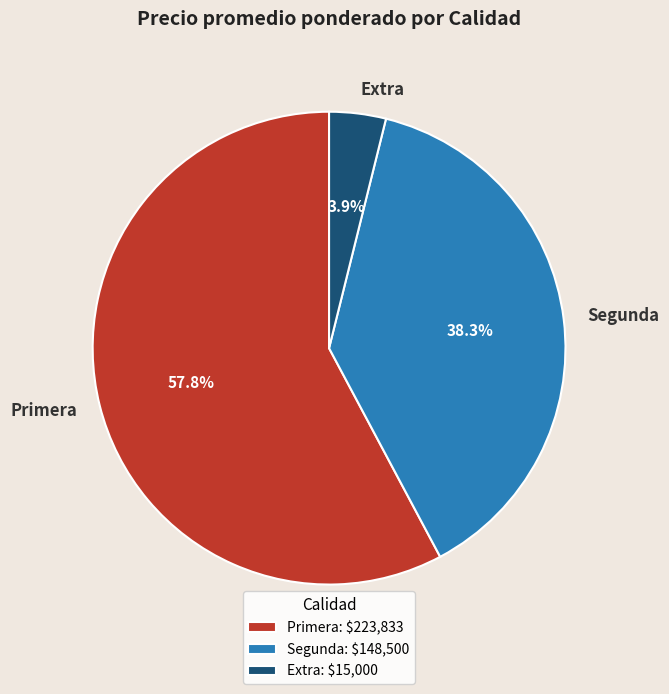

Is there any slice that represents more than half of the pie?

Yes